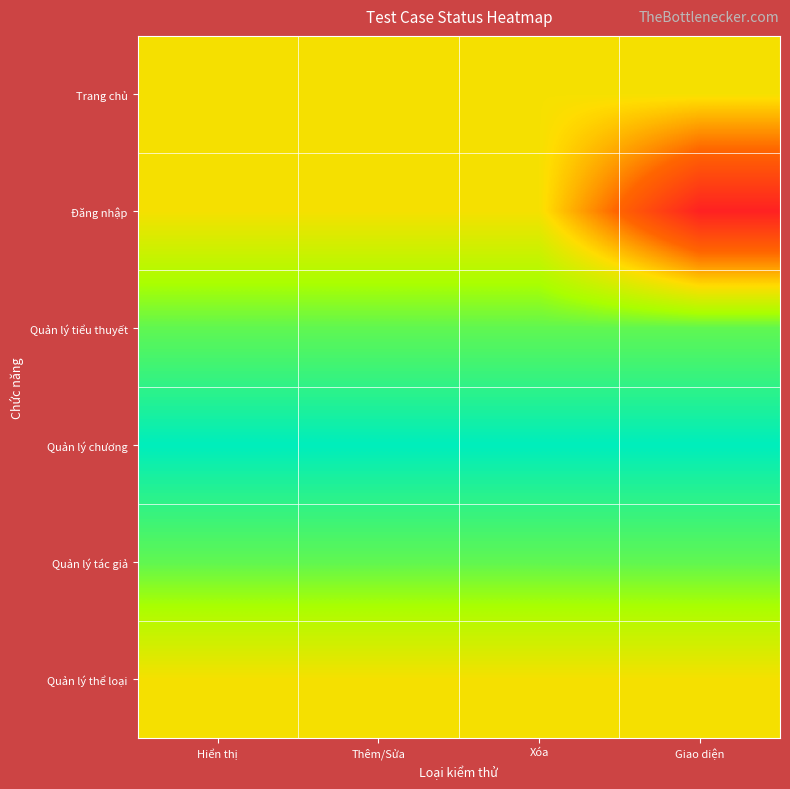

Reading left to right, list all the values displayed in this chart.

Trang chủ: Hiển thị=4	Thêm/Sửa=4	Xóa=4	Giao diện=4
Đăng nhập: Hiển thị=4	Thêm/Sửa=4	Xóa=4	Giao diện=0
Quản lý tiểu thuyết: Hiển thị=6	Thêm/Sửa=6	Xóa=6	Giao diện=6
Quản lý chương: Hiển thị=7	Thêm/Sửa=7	Xóa=7	Giao diện=7
Quản lý tác giả: Hiển thị=6	Thêm/Sửa=6	Xóa=6	Giao diện=6
Quản lý thể loại: Hiển thị=4	Thêm/Sửa=4	Xóa=4	Giao diện=4